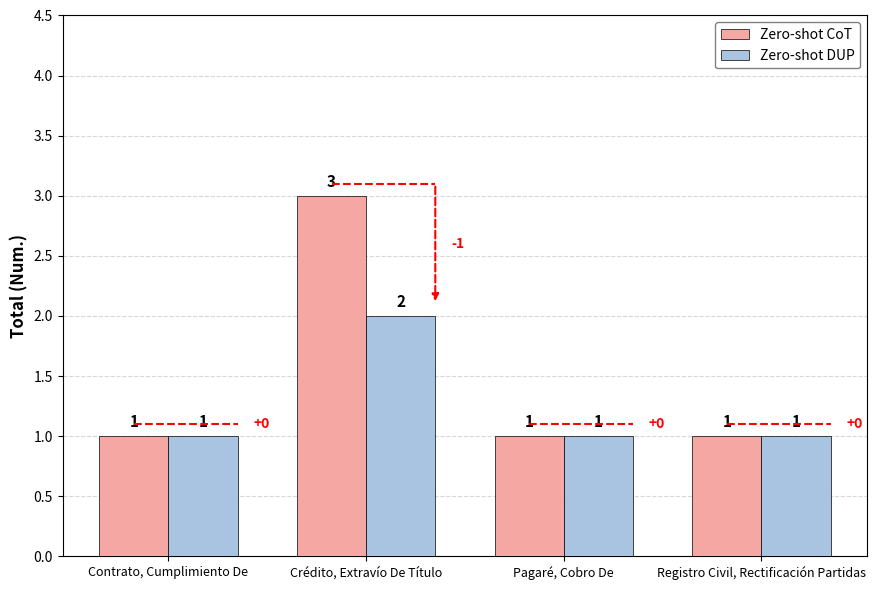

At which label does Zero-shot CoT reach its peak?

Crédito, Extravío De Título